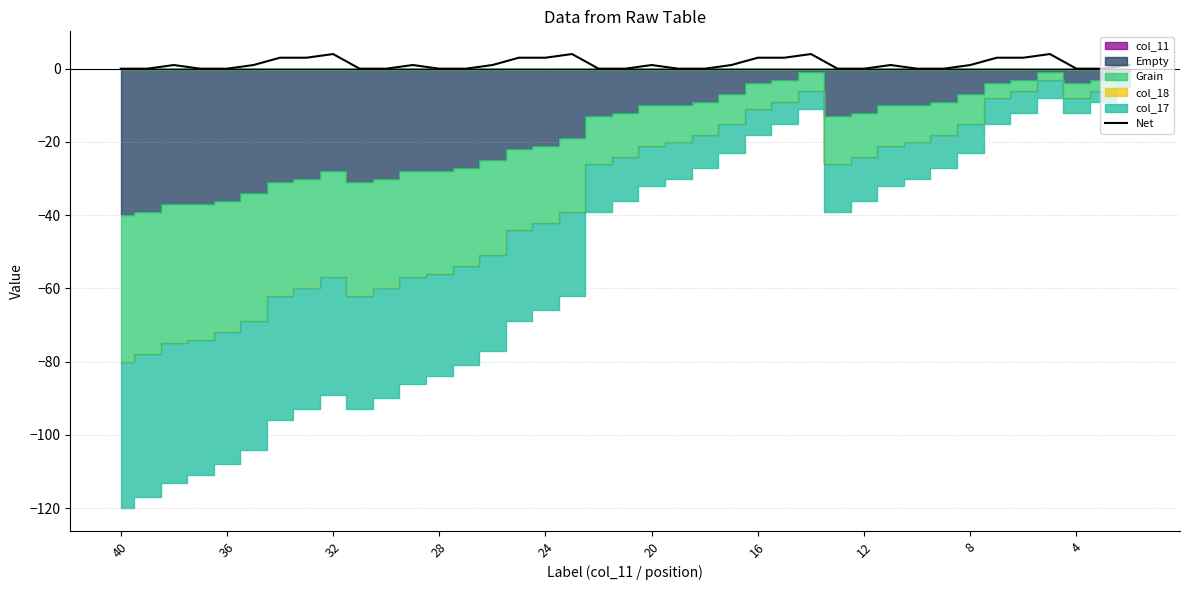

How many data points are less than 1?

18